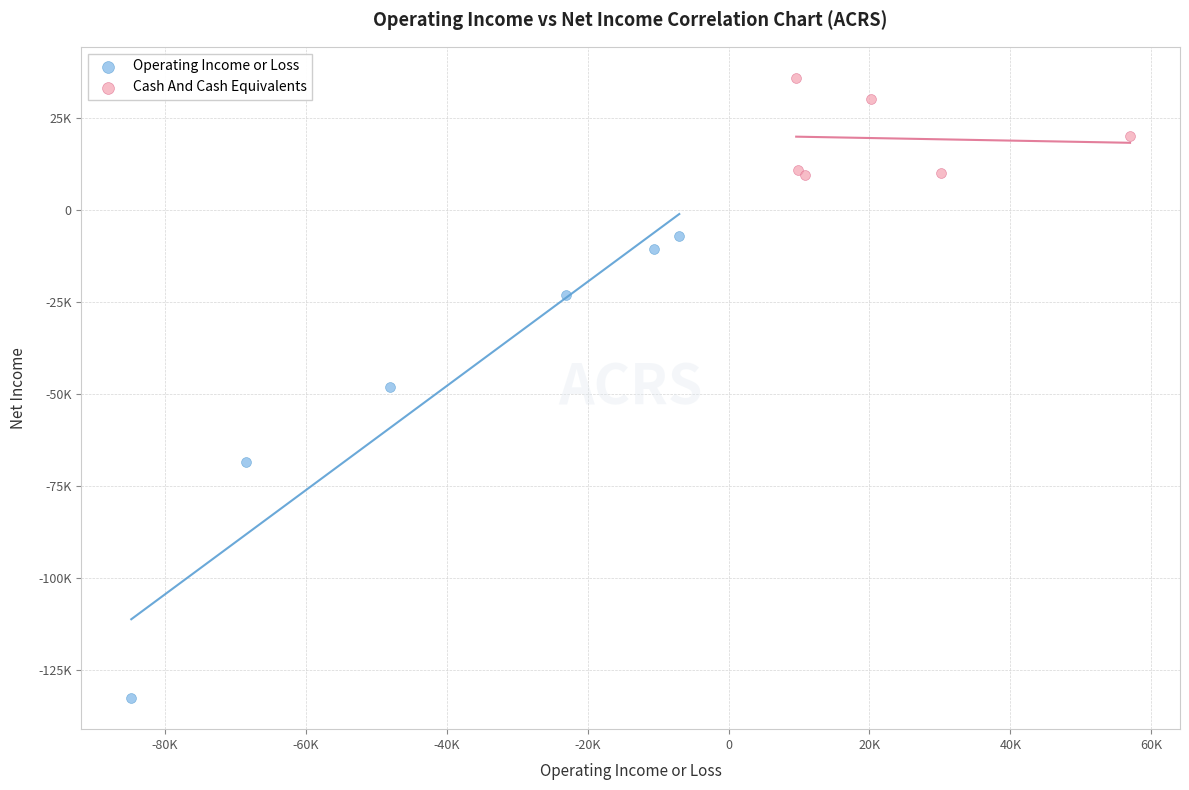

What are all the series names shown in the legend?

Operating Income or Loss, Cash And Cash Equivalents